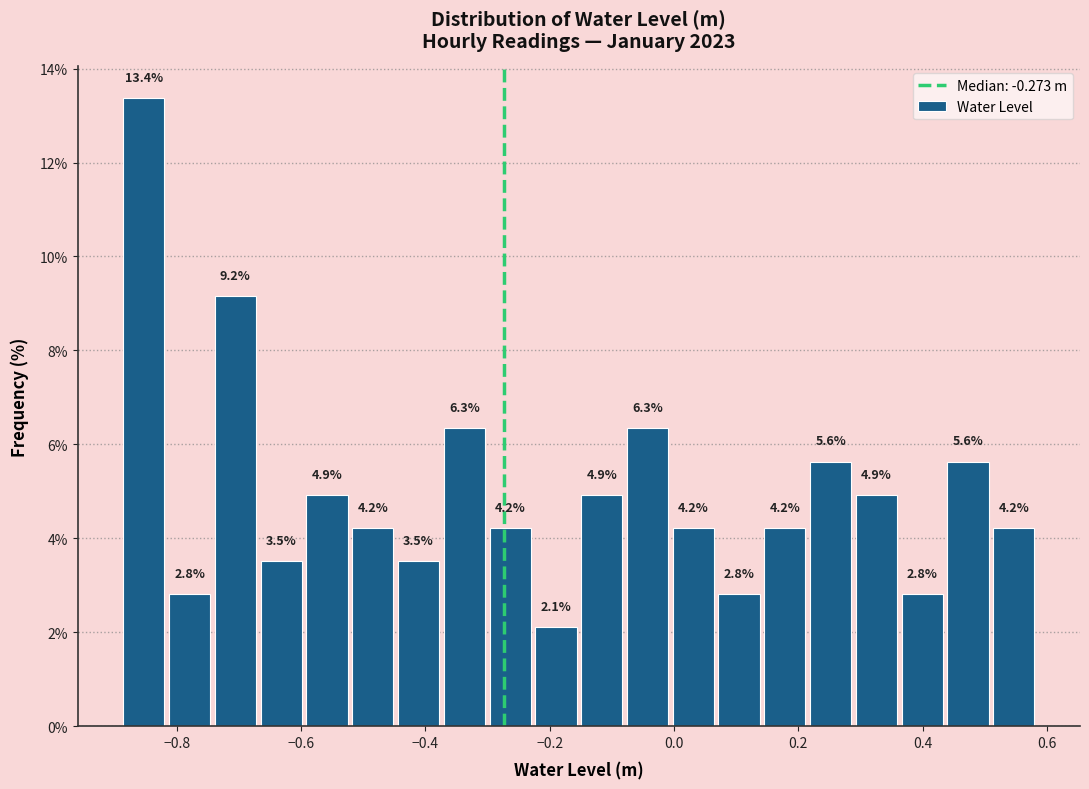

Around what value on the x-axis is the tallest bar? Give the approximate position of its centre, as read against the axis.

-0.86